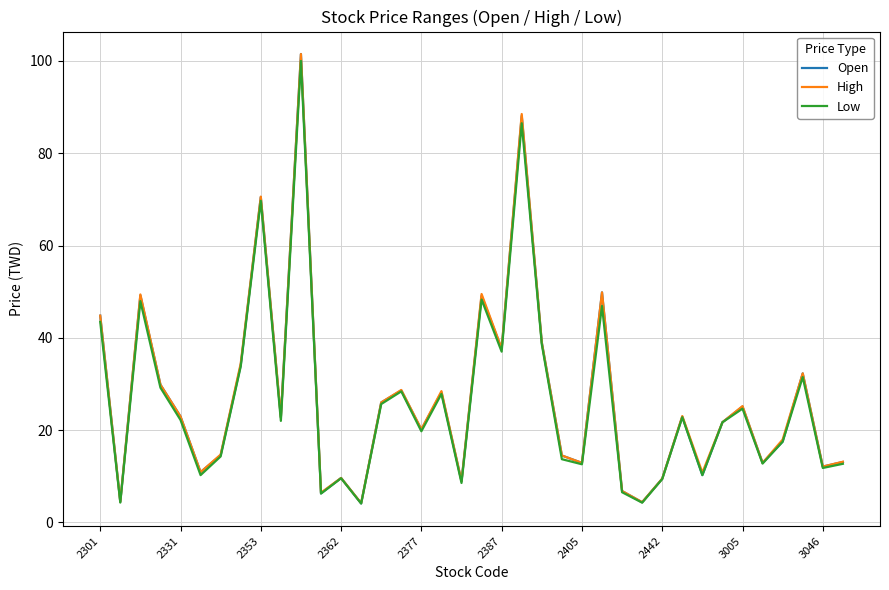

Which series has the largest range (max minus min)?

Open